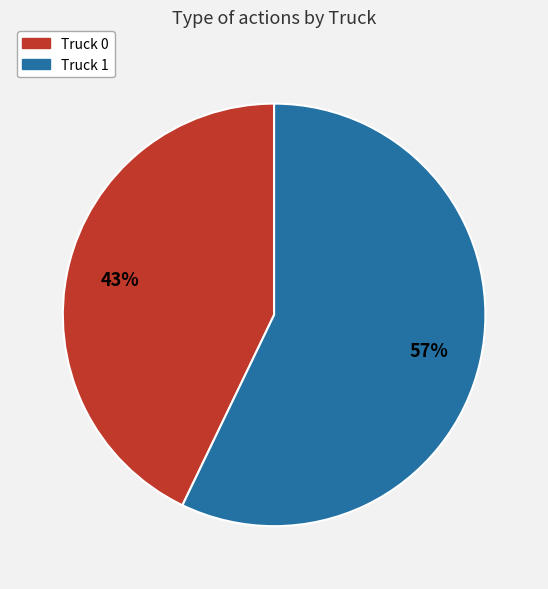

Between Truck 0 and Truck 1, which is larger?

Truck 1